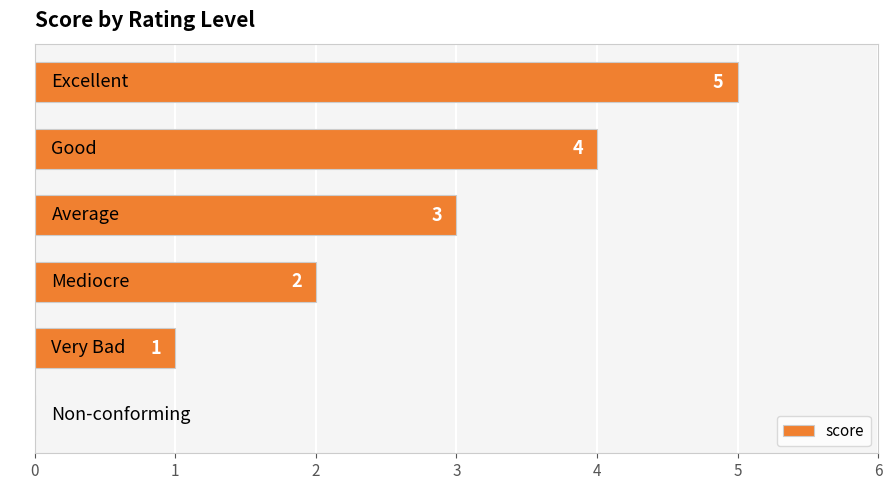

How many values are between 1 and 4?

4